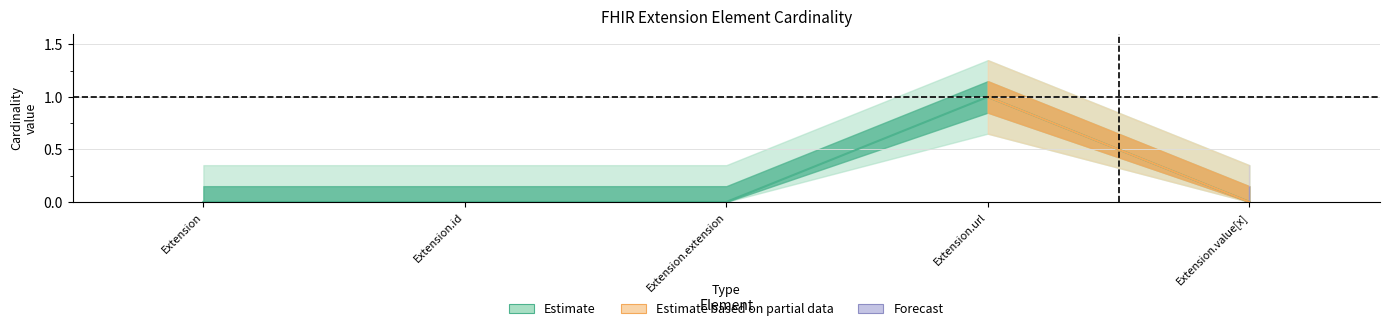

Which label corresponds to the smallest value in the chart?

Extension